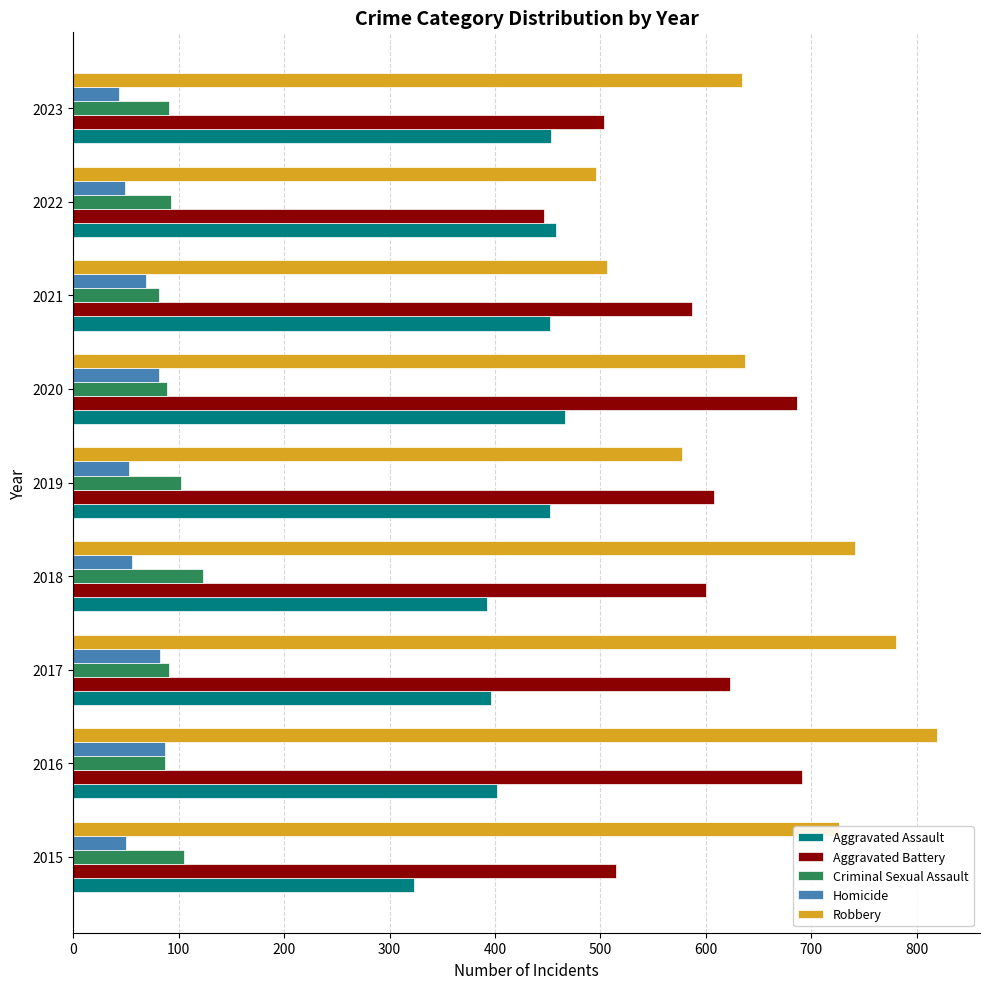

Rank the series at 2015 from highest to lowest value.

Robbery, Aggravated Battery, Aggravated Assault, Criminal Sexual Assault, Homicide